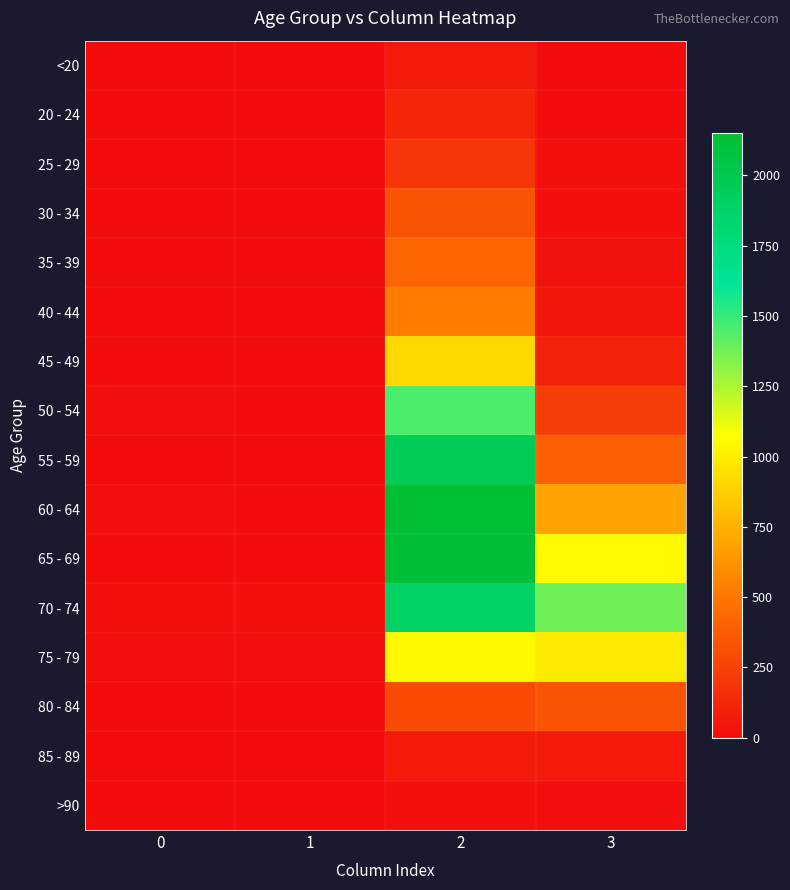

What is the difference between the highest and lowest values at 2?

2136